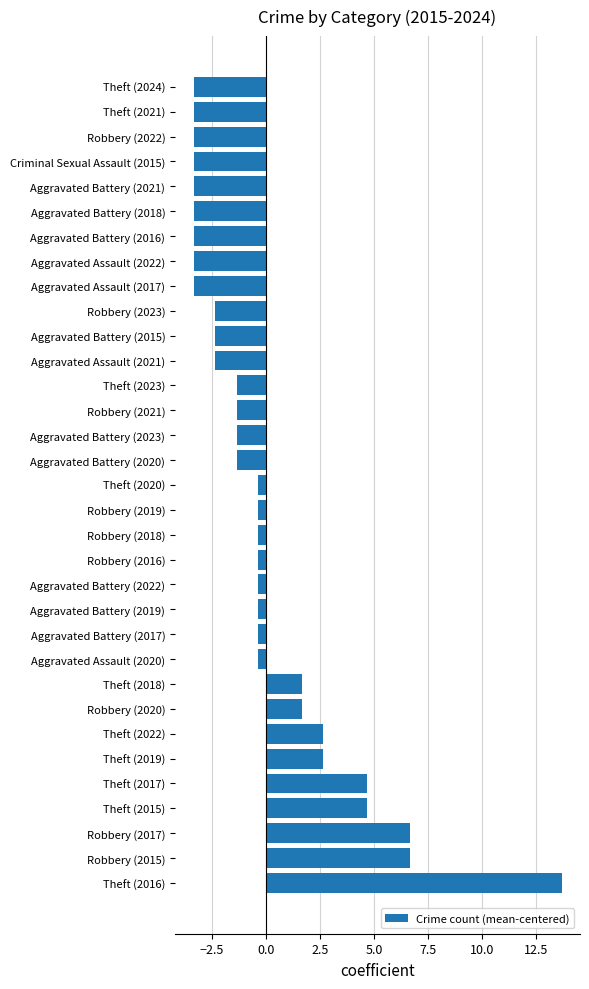

The chart shows a value of -5.9 at Aggravated Battery (2021). True or false?

False